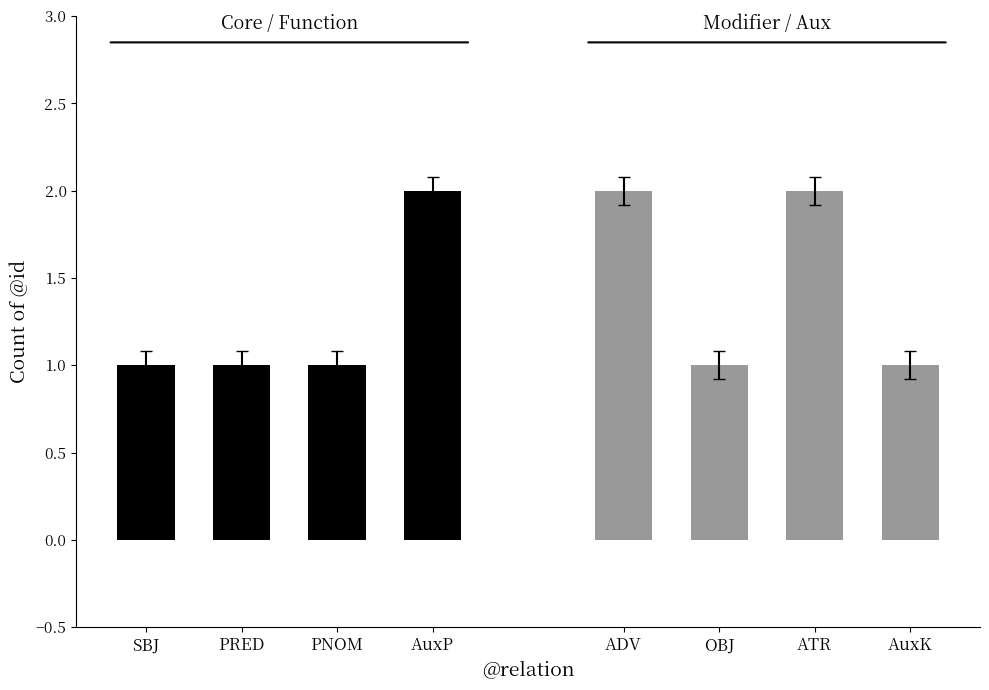

Which category has the lowest value across all series?

SBJ